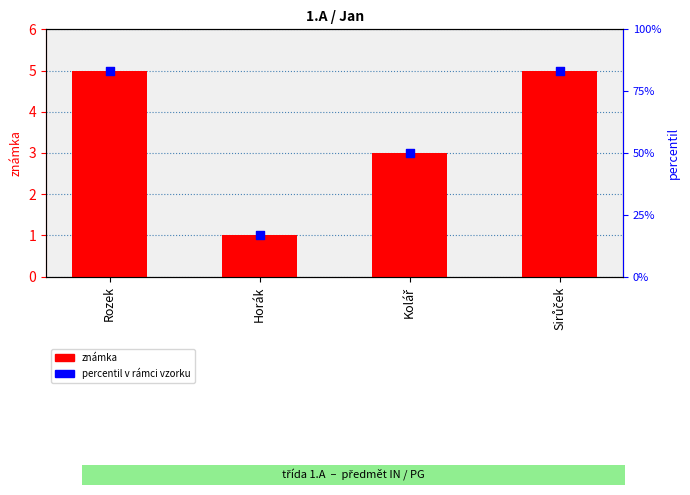

Which series reaches the maximum Y coordinate?

percentil (v rámci vzorku)